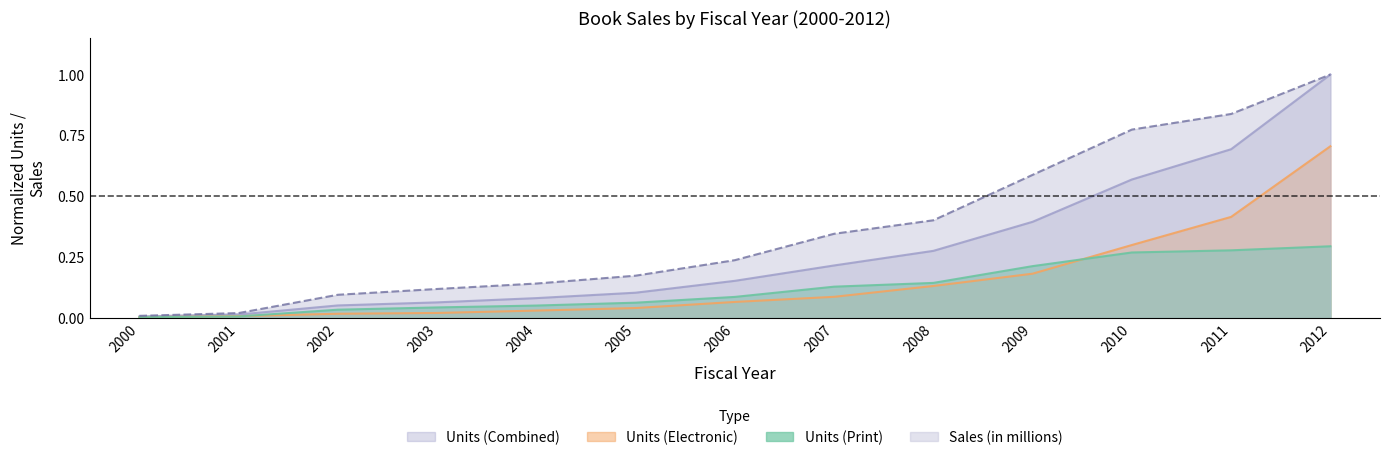

True or false: Sales (in millions) and Units (Combined) cross at least once.

False